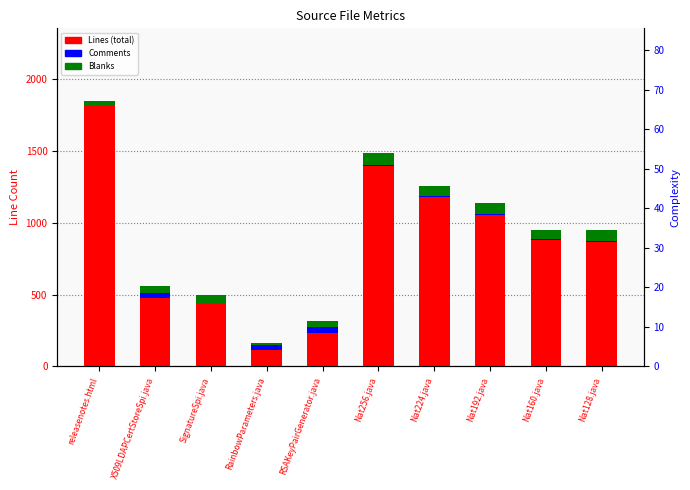

What is the difference between the maximum and second lowest values in the Comments series?

47